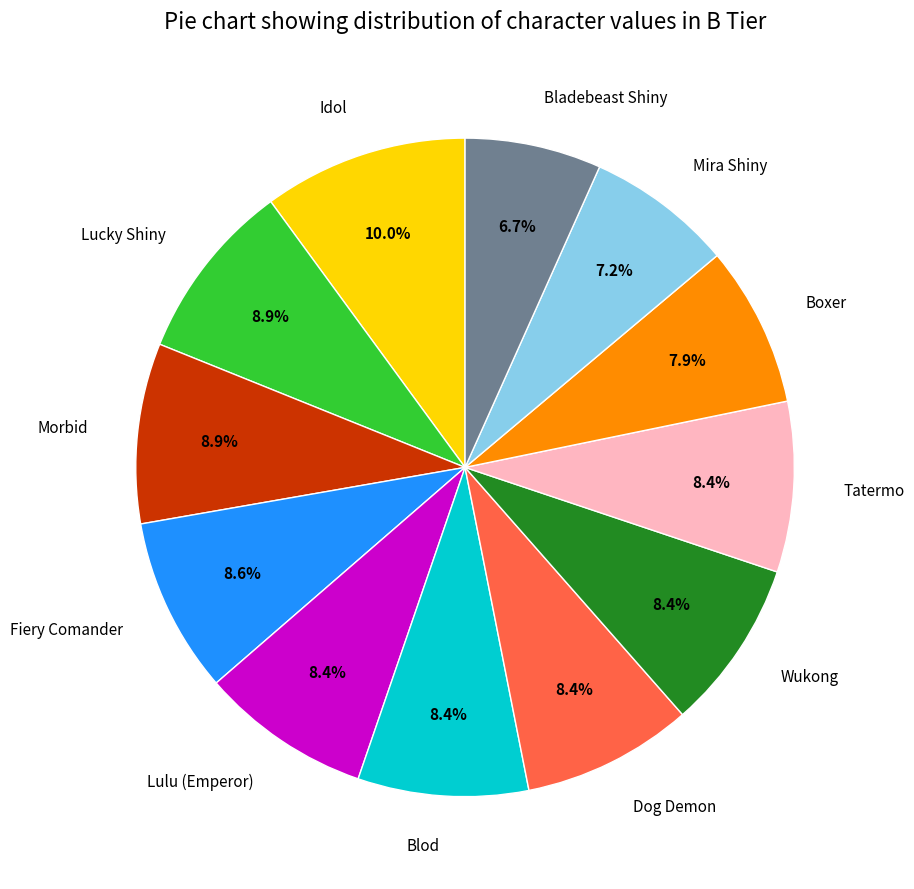

True or false: Fiery Comander accounts for 1% of the total.

False